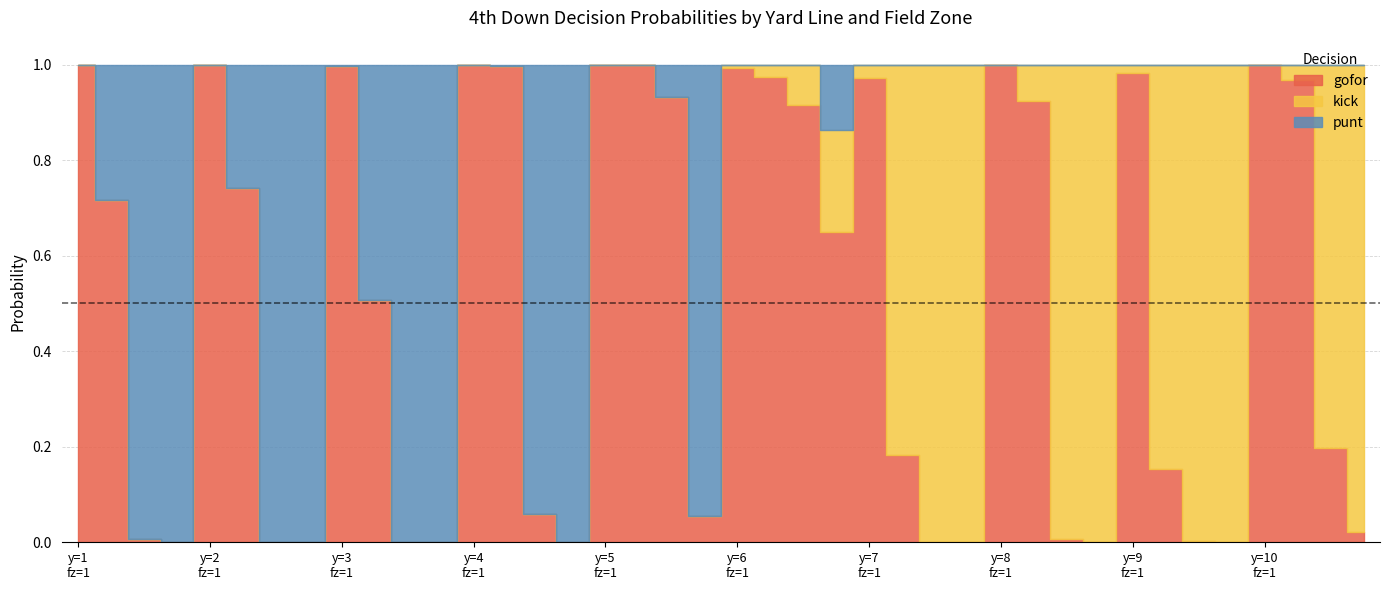

How many interior local peaks does the punt series have?

6